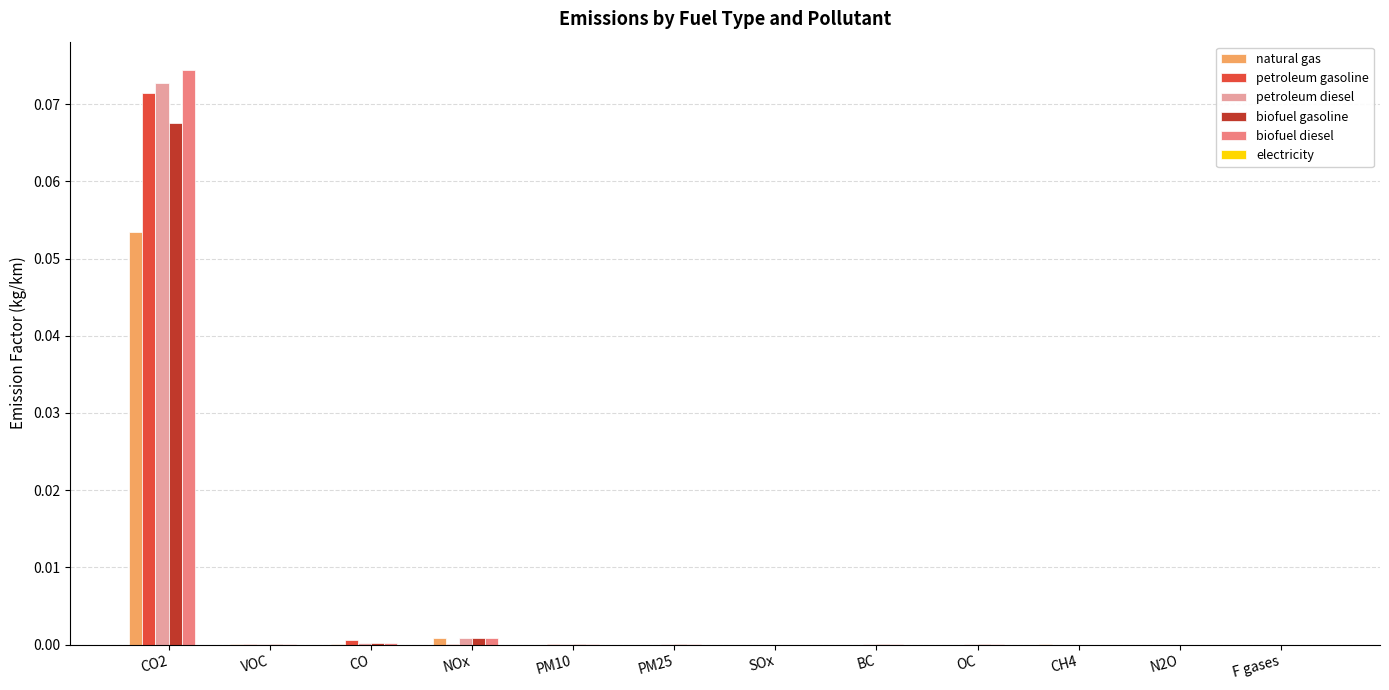

Which category has the highest value in the petroleum gasoline series?

CO2